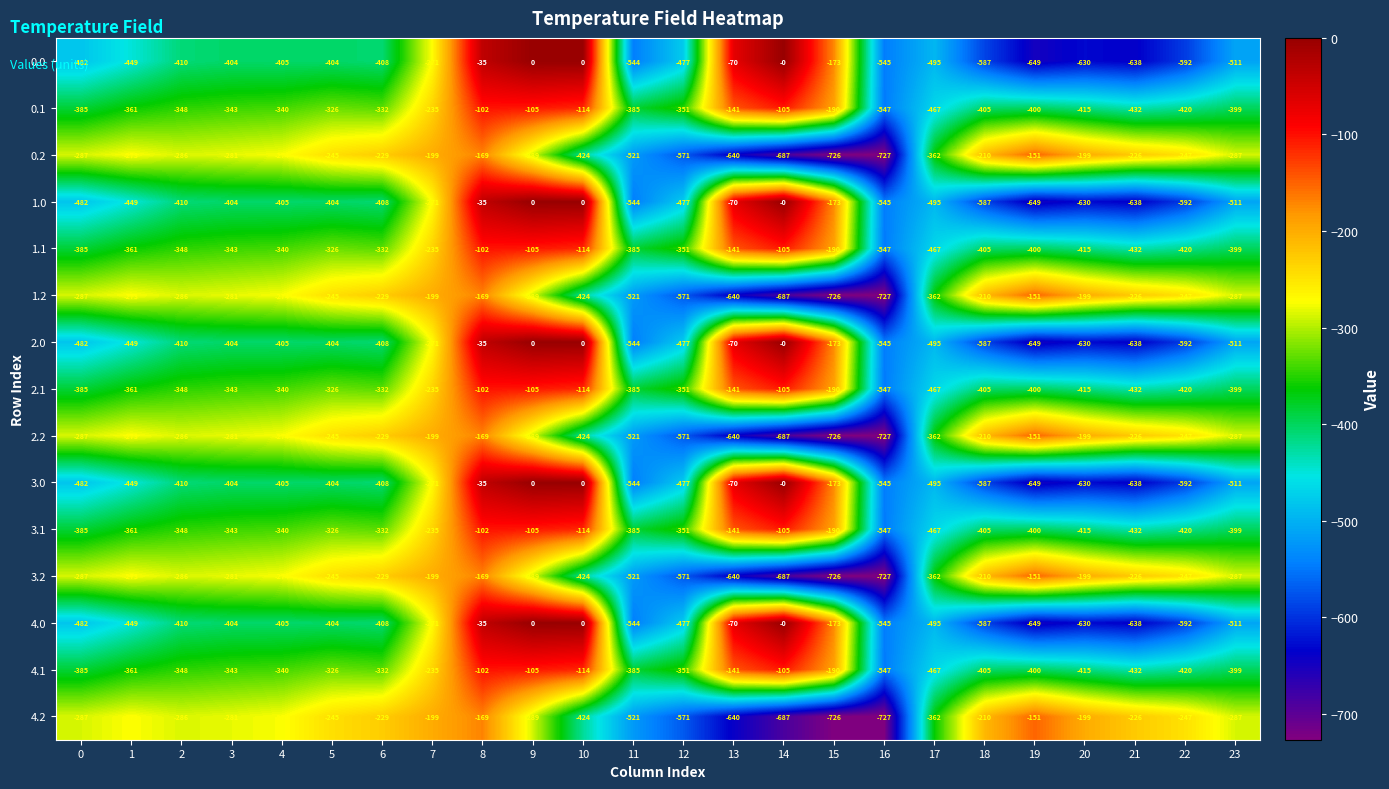

What is the sum of all 0.0 values?

-9179